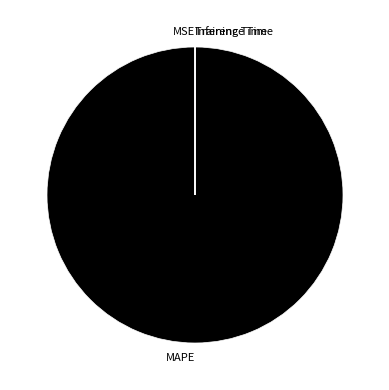

Is there any slice that represents more than half of the pie?

Yes